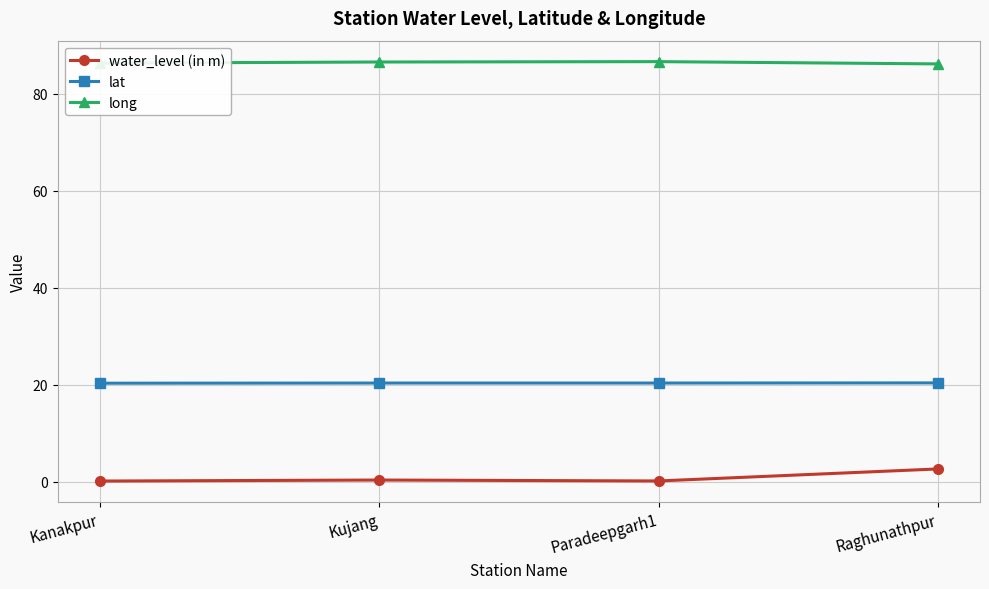

True or false: lat has a value of 11.5 at Kujang.

False